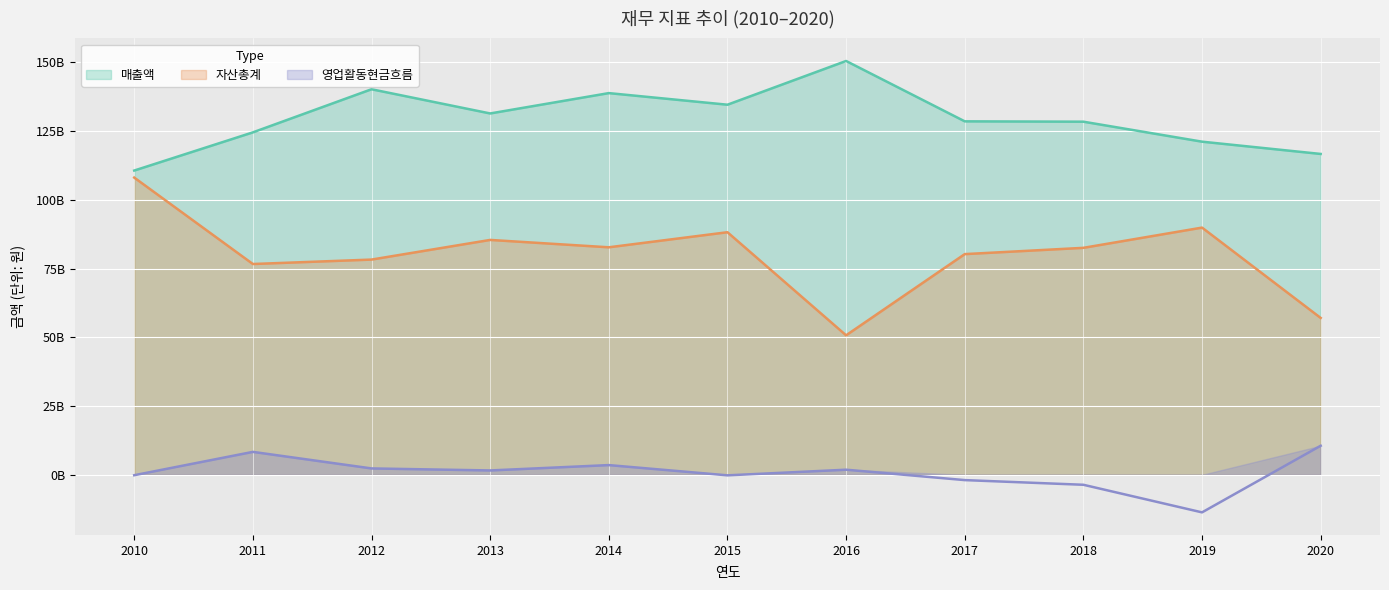

Rank the series by their maximum value, from highest to lowest.

매출액, 자산총계, 영업활동현금흐름